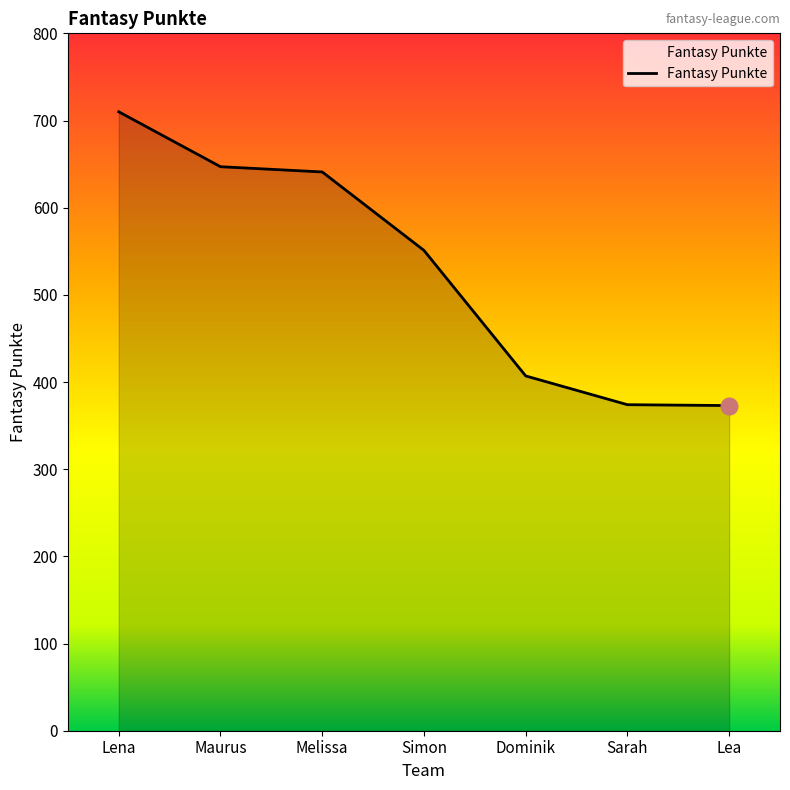

What is the smallest value displayed?

373